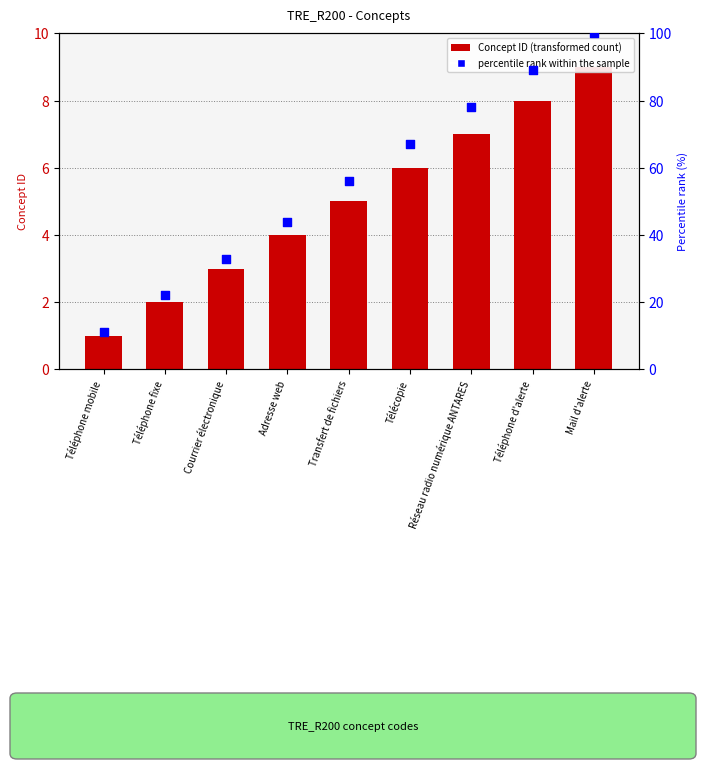

Which series contains the highest Y value?

percentile rank within the sample